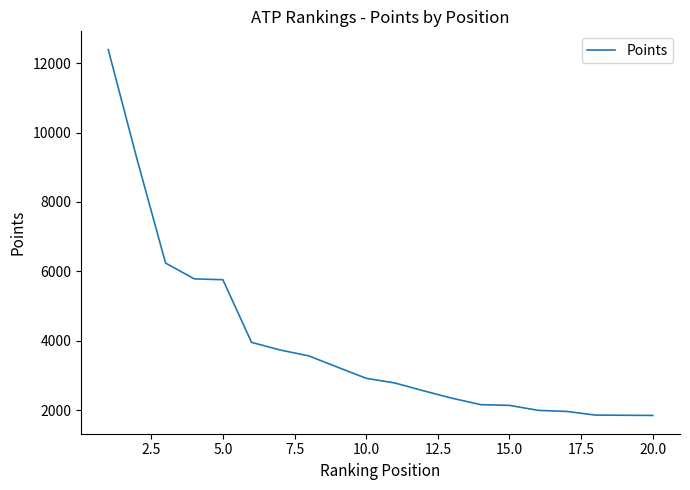

Is this an area chart (filled region under the line)?

No